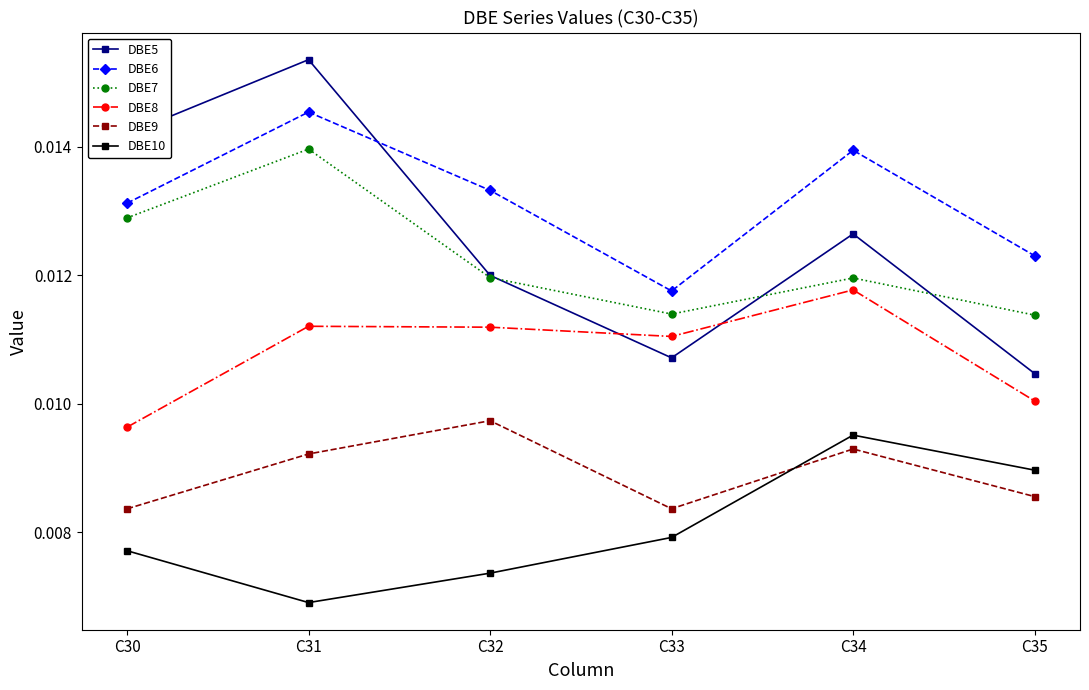

Where is DBE5 nearest to the value 0?

C35